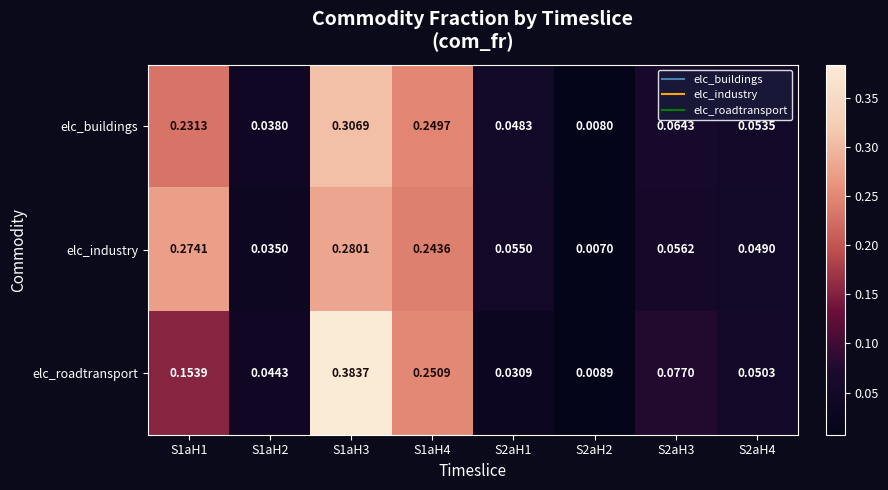

Which series has the largest range (max minus min)?

elc_roadtransport